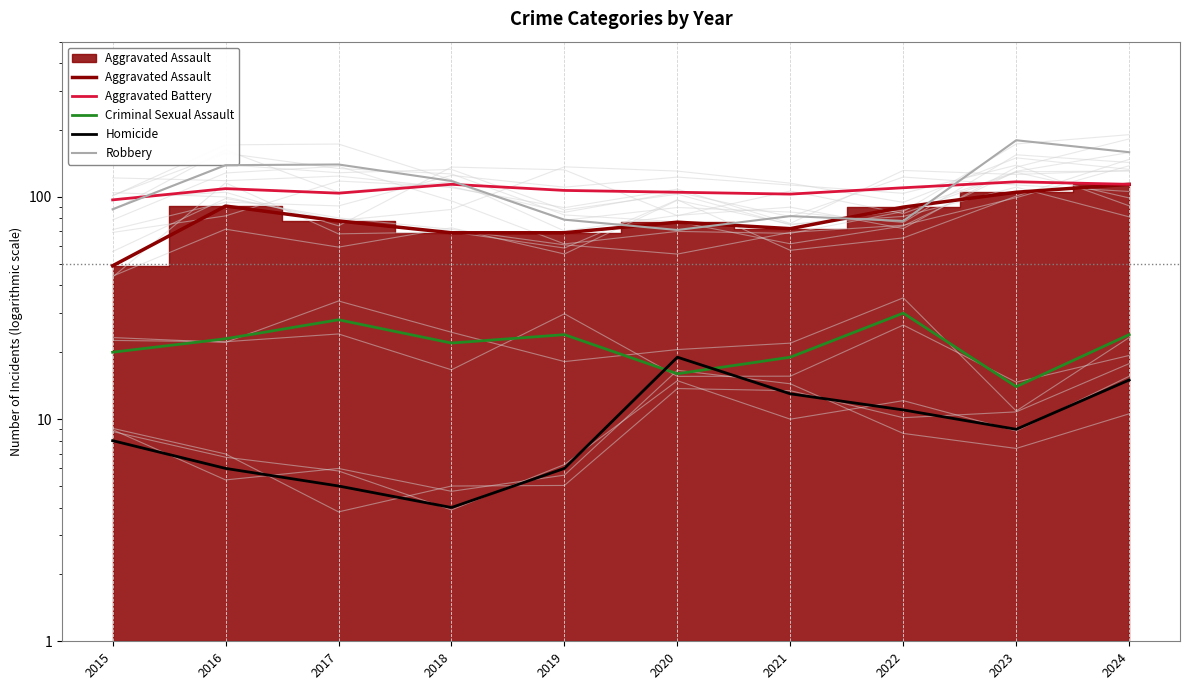

What is the minimum value for Homicide?

4